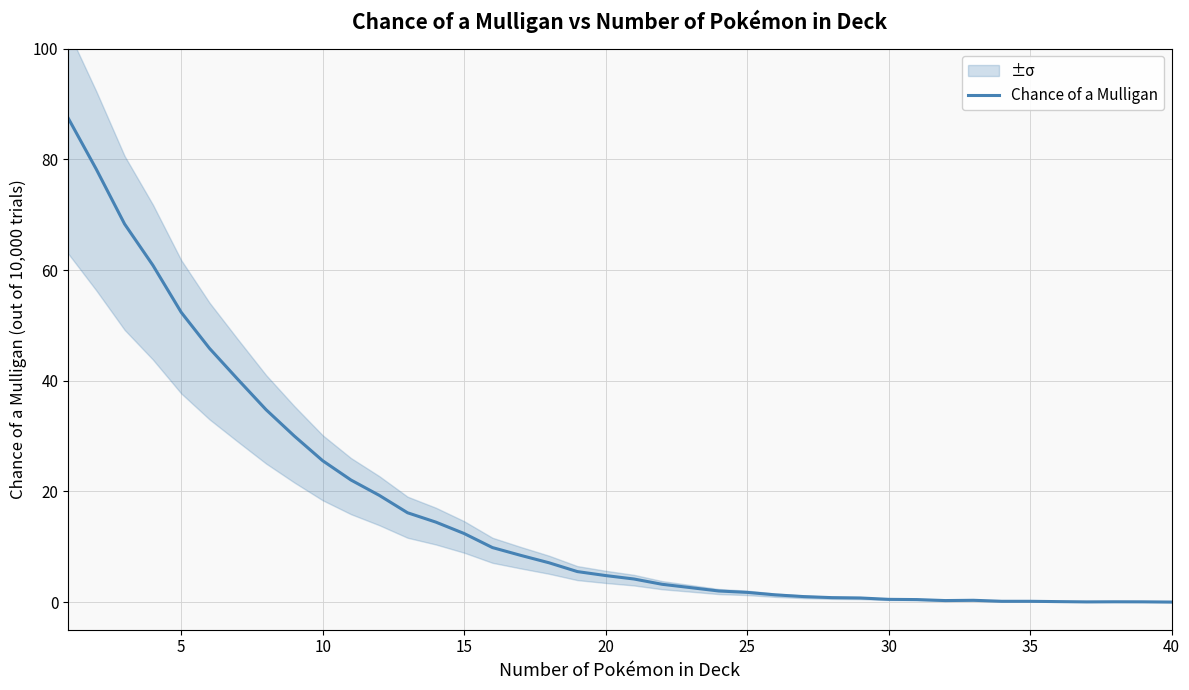

How many categories are shown in the chart?

40